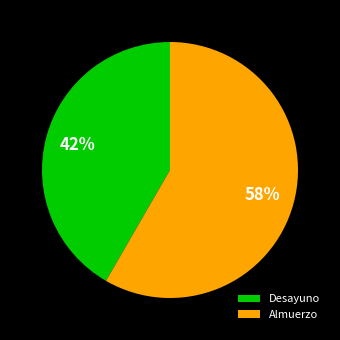

To the nearest percent, what percentage of the pie is Desayuno?

42%